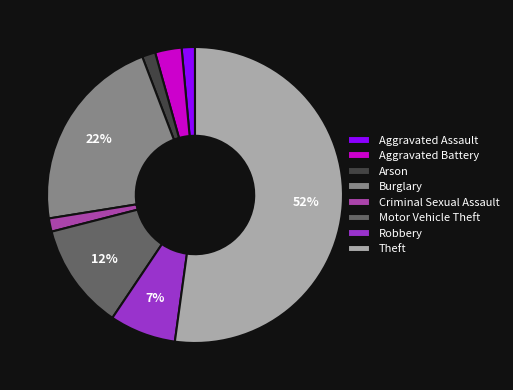

Which slice is the largest?

Theft